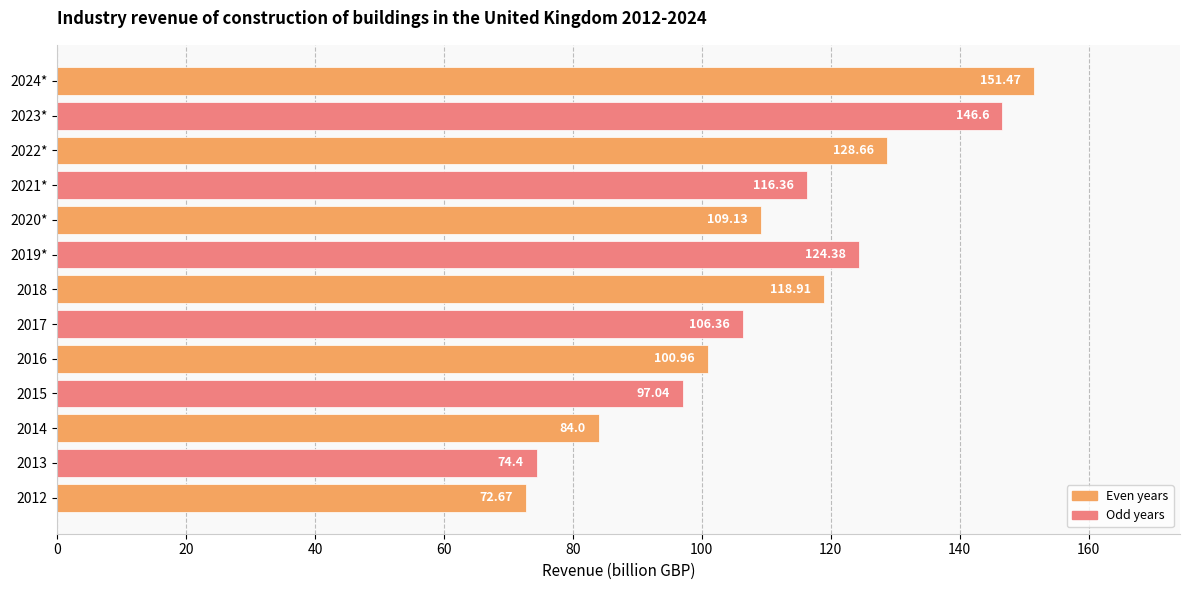

What is the change in value from 2021* to 2023*?

+30.2